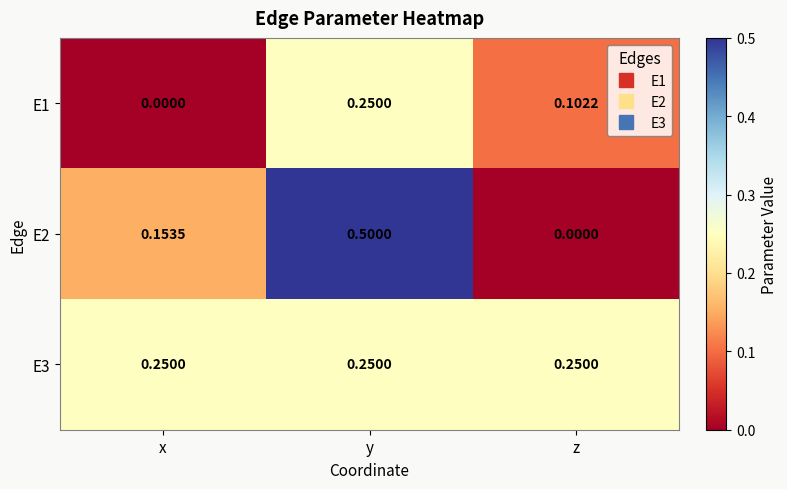

At which category is the sum across all series the highest?

y